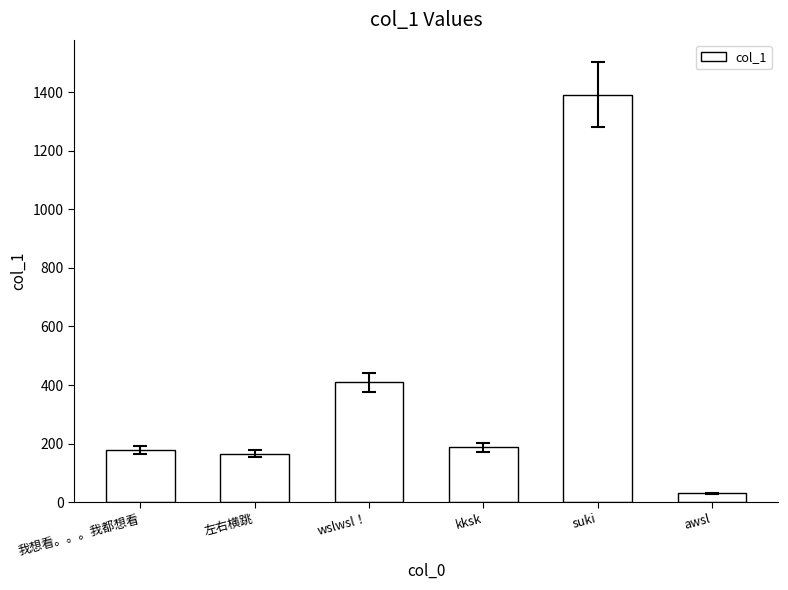

What is the ratio of the value at suki to the value at 我想看。。。我都想看?

7.8